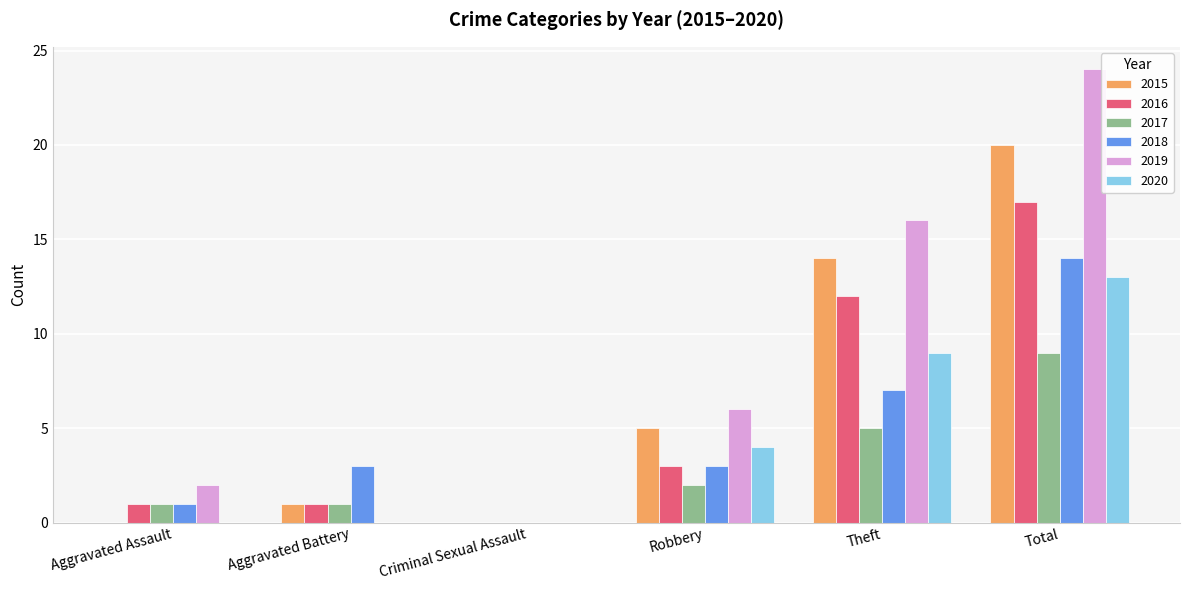

Reading right to left, extract all data points from this chart.

2015: 20	14	5	0	1	0
2016: 17	12	3	0	1	1
2017: 9	5	2	0	1	1
2018: 14	7	3	0	3	1
2019: 24	16	6	0	0	2
2020: 13	9	4	0	0	0